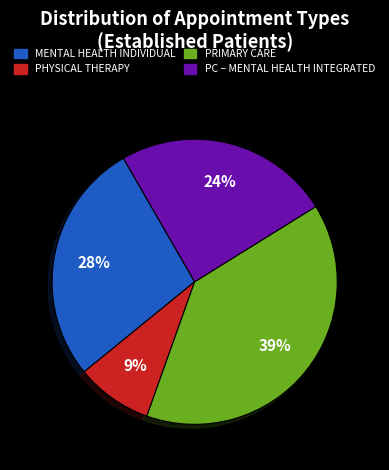

Is there a majority slice in this chart?

No